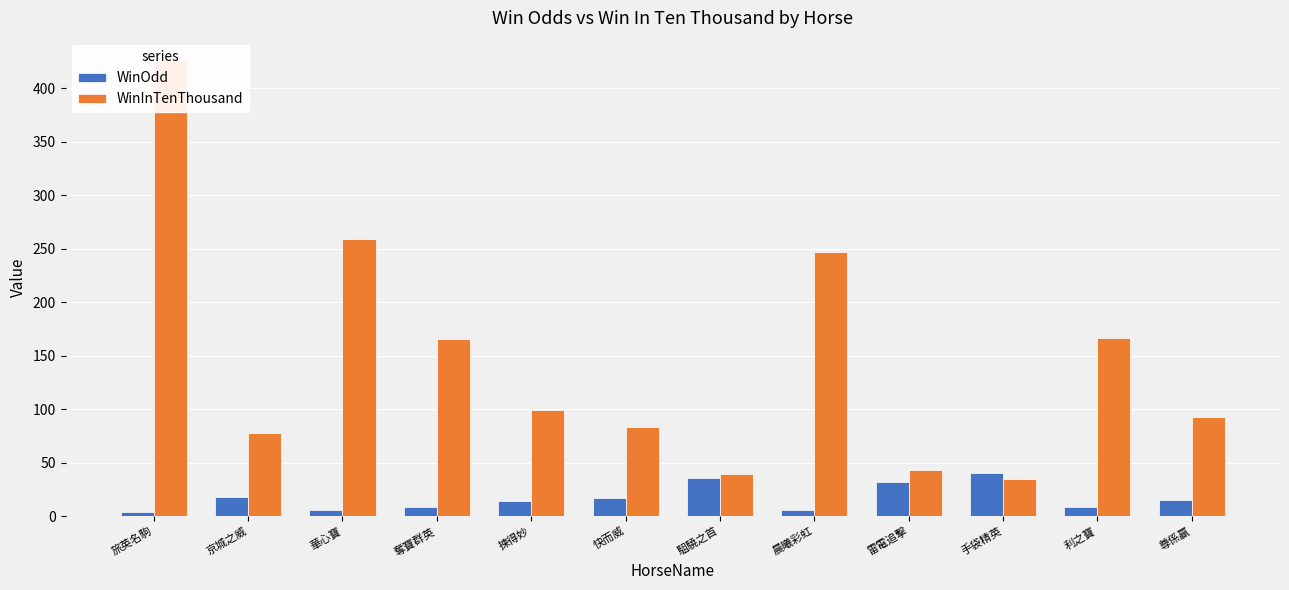

List the labels in order of WinOdd value, smallest first.

旅英名駒, 華心寶, 晨曦彩虹, 利之寶, 奪寶群英, 揀得妙, 尊係贏, 快而威, 京城之威, 雷電追擊, 駔驍之首, 手袋精英